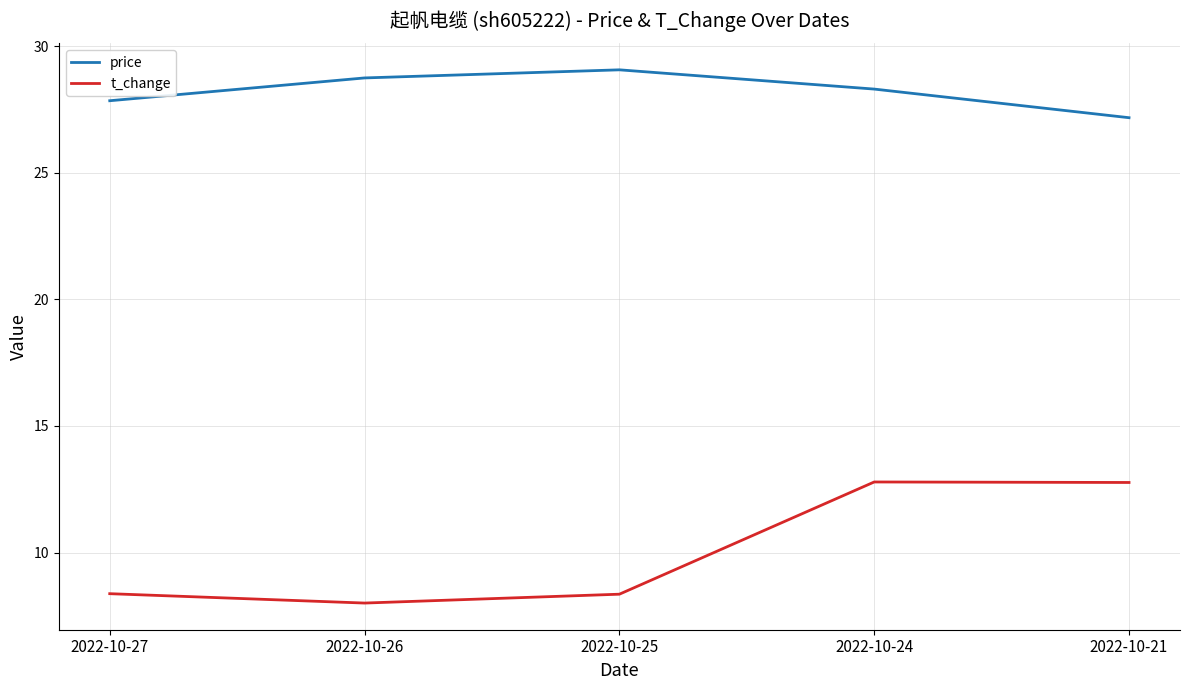

At which category does t_change reach its first local peak?

2022-10-24